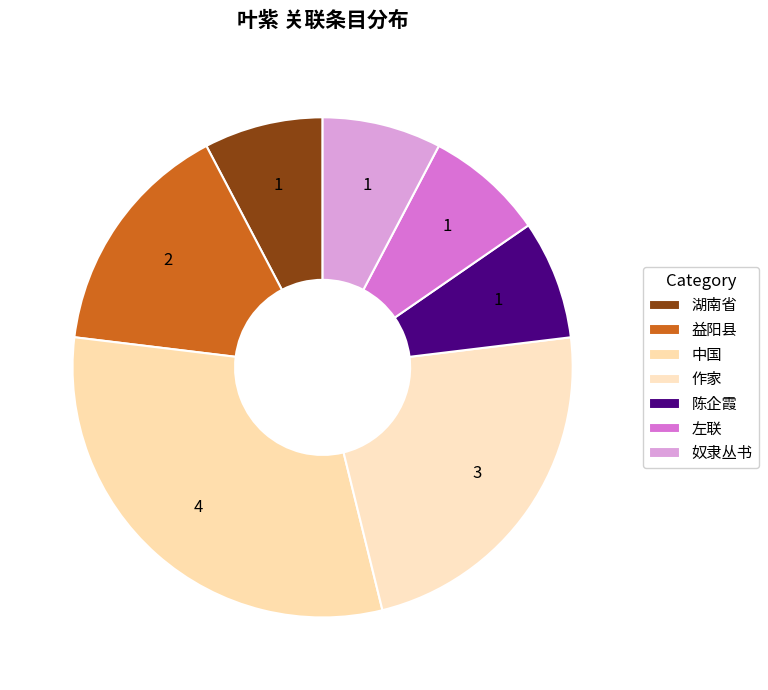

Which slice is the largest?

中国